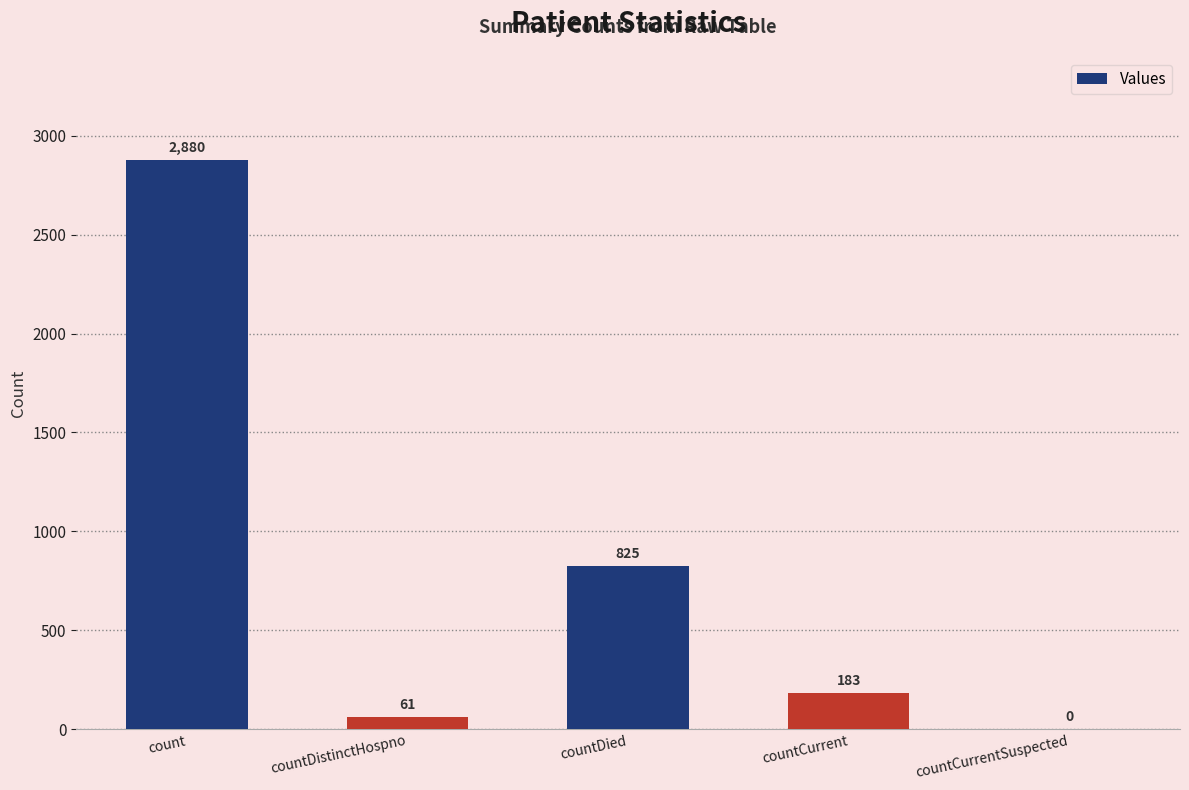

Reading left to right, what are all the values shown in this chart?

2880	61	825	183	0